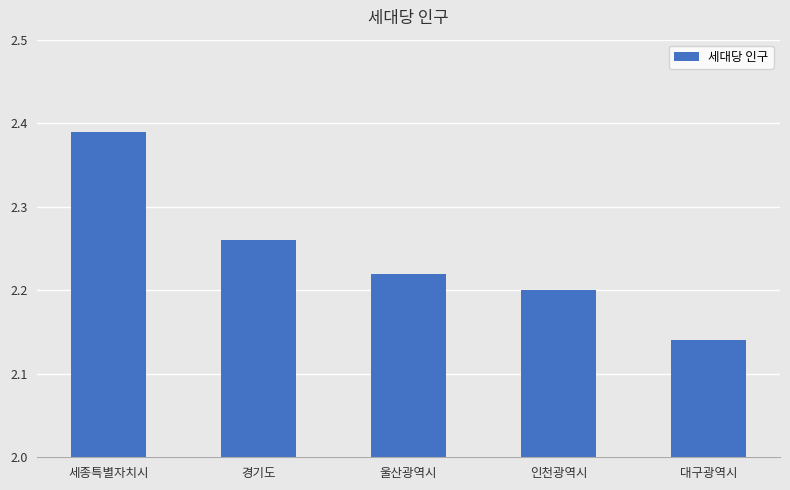

Are the bars grouped side by side (vs. stacked)?

No